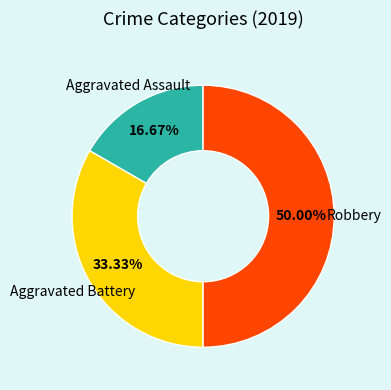

Is the sum of Robbery and Aggravated Assault greater than half?

Yes